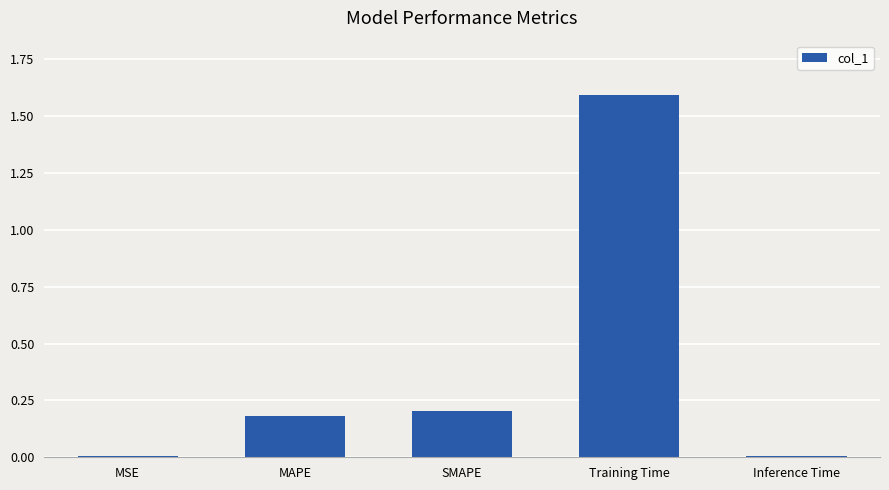

What is the sum of the values at SMAPE and MAPE?

0.4